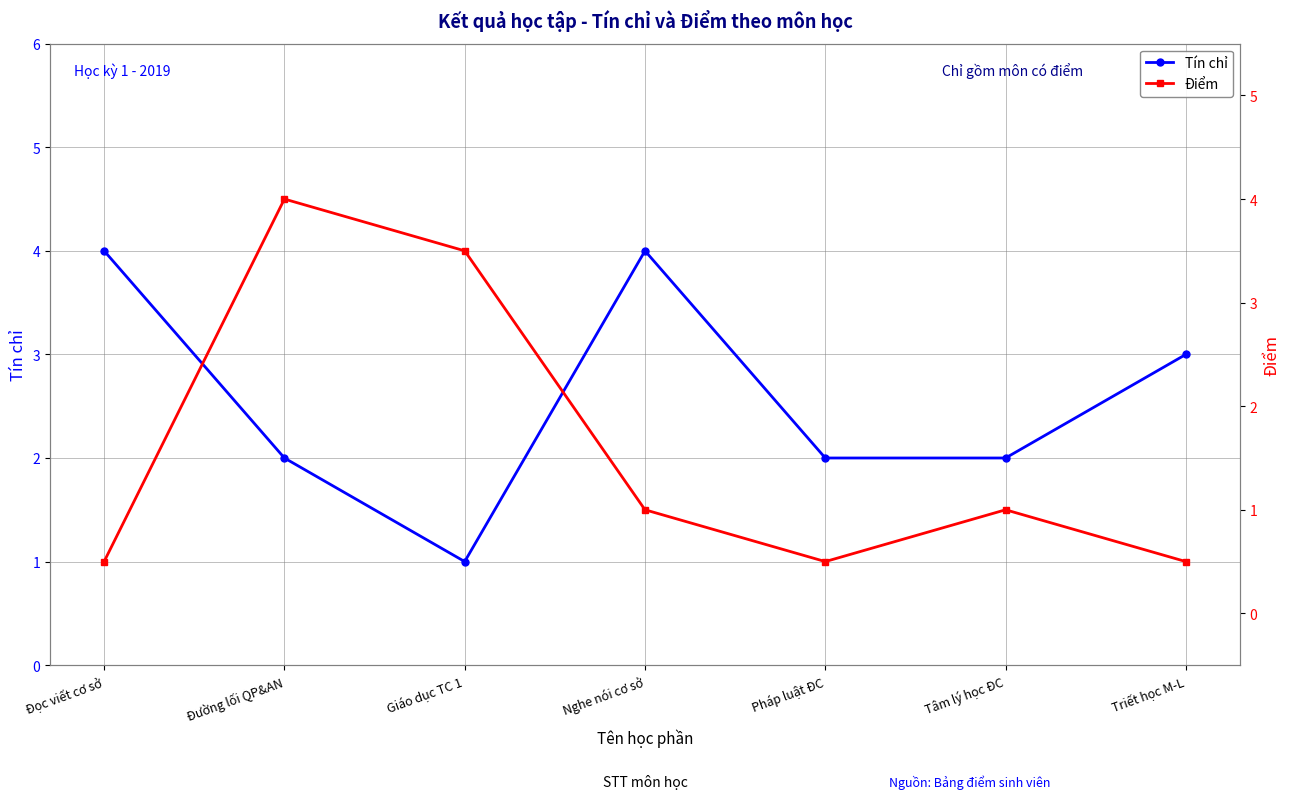

Where is the first local maximum for Điểm?

Đường lối QP&AN